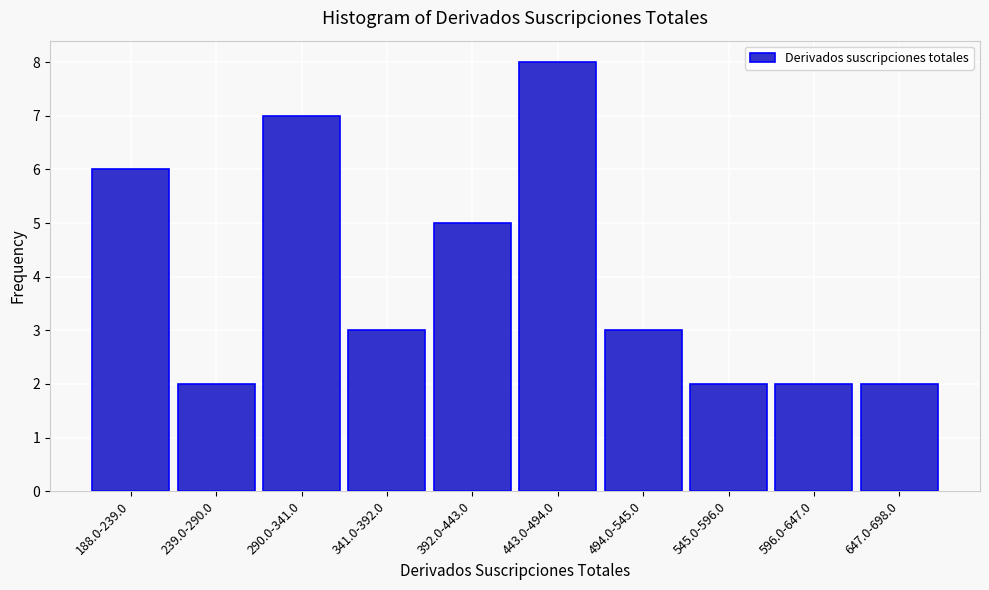

Reading right to left, extract all data points from this chart.

647.0-698.0=2	596.0-647.0=2	545.0-596.0=2	494.0-545.0=3	443.0-494.0=8	392.0-443.0=5	341.0-392.0=3	290.0-341.0=7	239.0-290.0=2	188.0-239.0=6